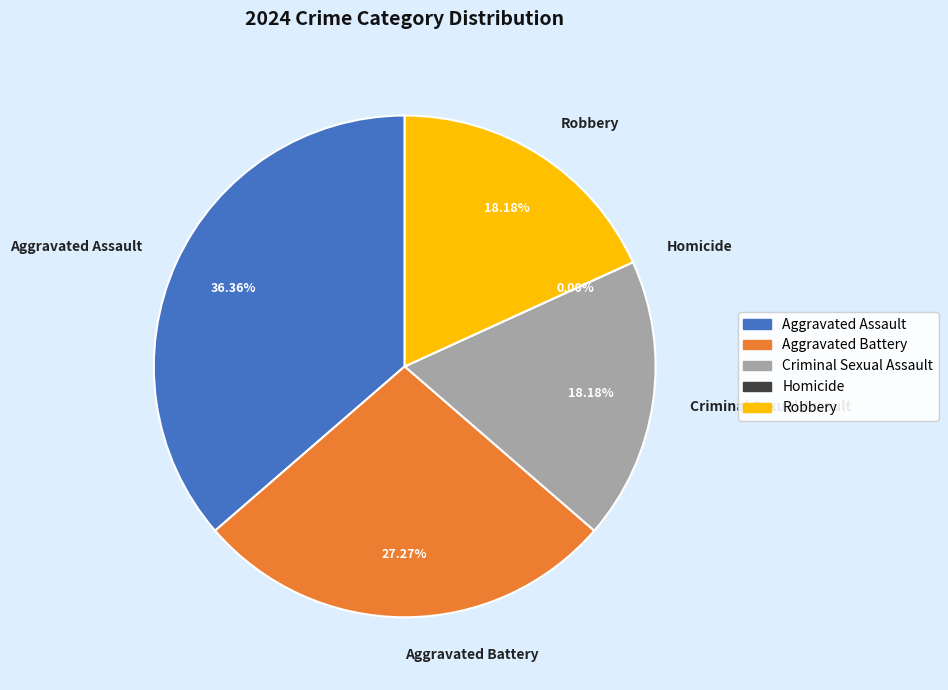

To the nearest percent, what is the average slice percentage?

20%